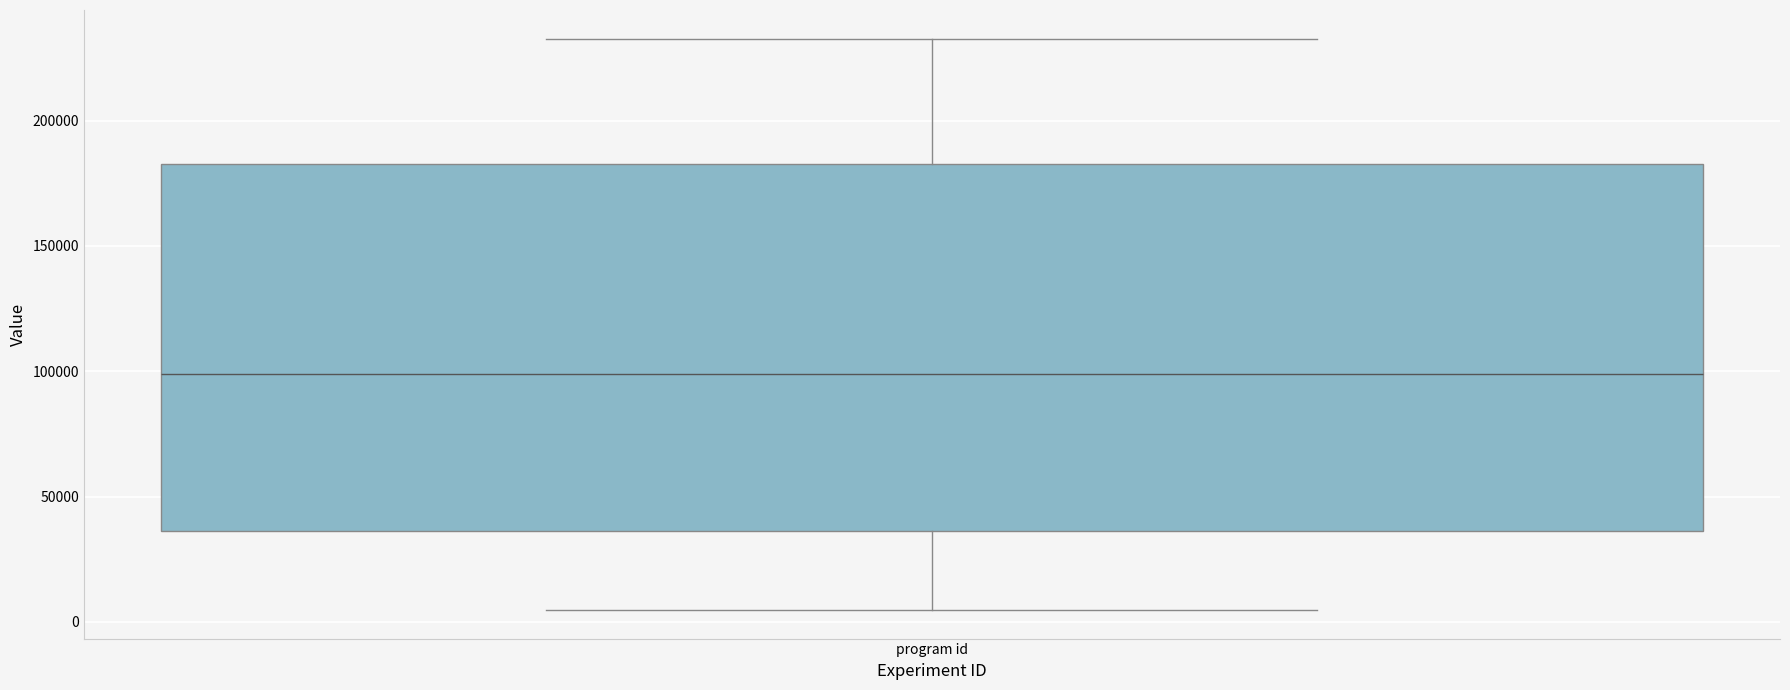

Transcribe this box plot: give where the median line is, the range the box spans, and where the two whiskers end, as read against the y-axis. The values are not printed on the chart, so give them approximately, as read against the axis.

median 100000, box 35000 to 185000, whiskers 5000 to 235000